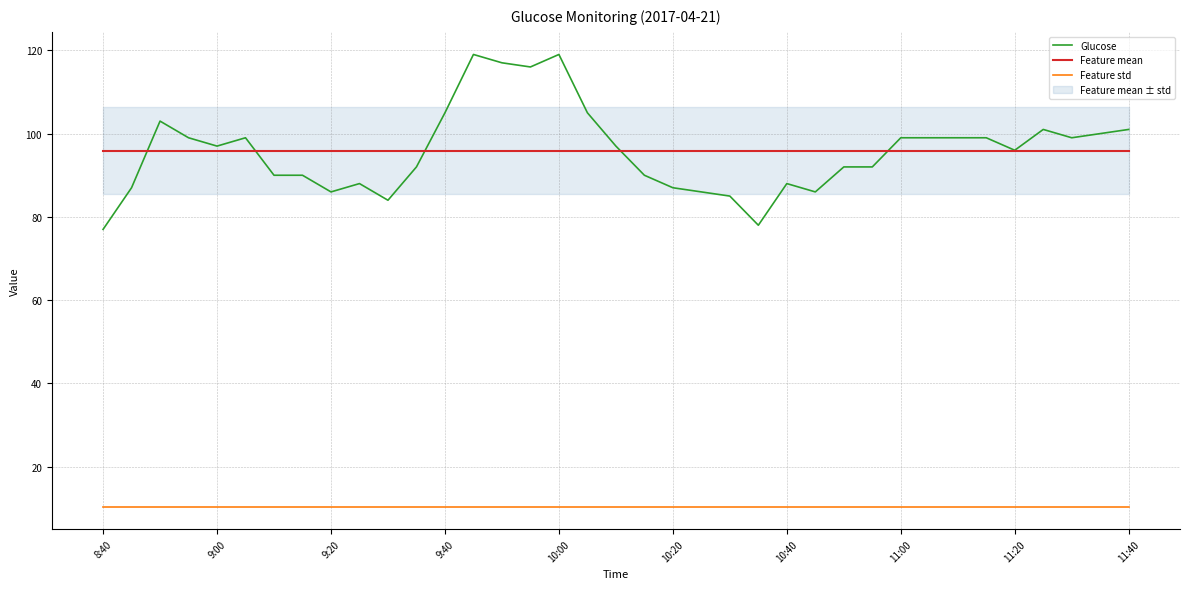

True or false: Feature mean and Feature std cross at least once.

False